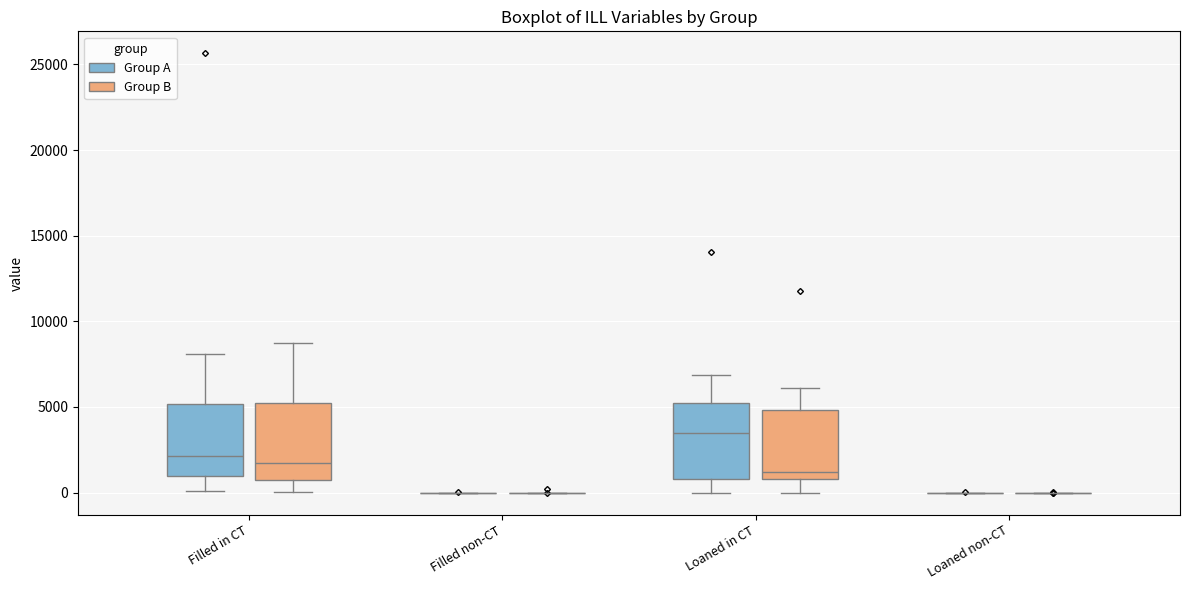

Reading left to right, transcribe this box plot: for each box, give where its median line is, the range the box spans, and where its two whiskers end, as read against the y-axis. The values are not printed on the chart, so give them approximately, as read against the axis.

Filled in CT (Group A): median 2000, box 1000 to 5000, whiskers 0 to 8000
Filled in CT (Group B): median 1500, box 1000 to 5000, whiskers 0 to 8500
Filled non-CT (Group A): box collapsed to a line at 0, whiskers 0 to 0
Filled non-CT (Group B): box collapsed to a line at 0, whiskers 0 to 0
Loaned in CT (Group A): median 3500, box 1000 to 5000, whiskers 0 to 7000
Loaned in CT (Group B): median 1000 (just above the box's lower edge), box 1000 to 5000, whiskers 0 to 6000
Loaned non-CT (Group A): box collapsed to a line at 0, whiskers 0 to 0
Loaned non-CT (Group B): box collapsed to a line at 0, whiskers 0 to 0